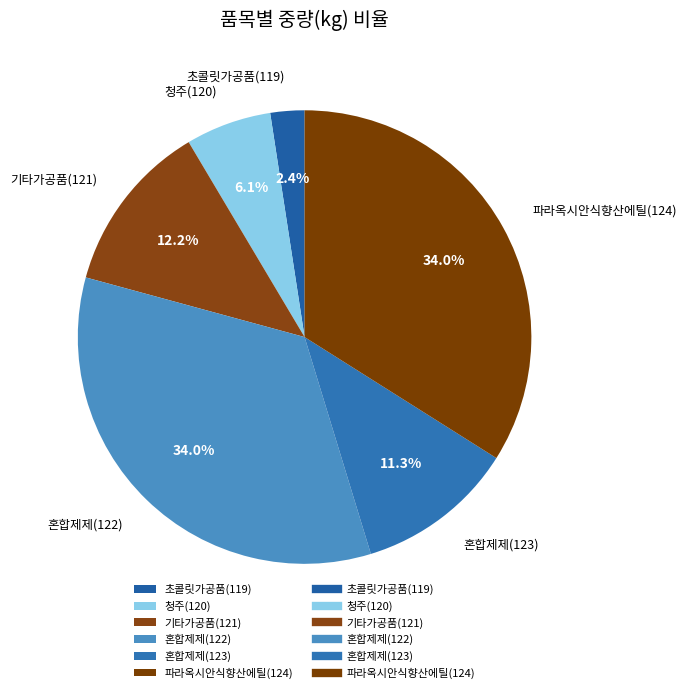

What is the smallest slice in the pie chart?

초콜릿가공품(119)